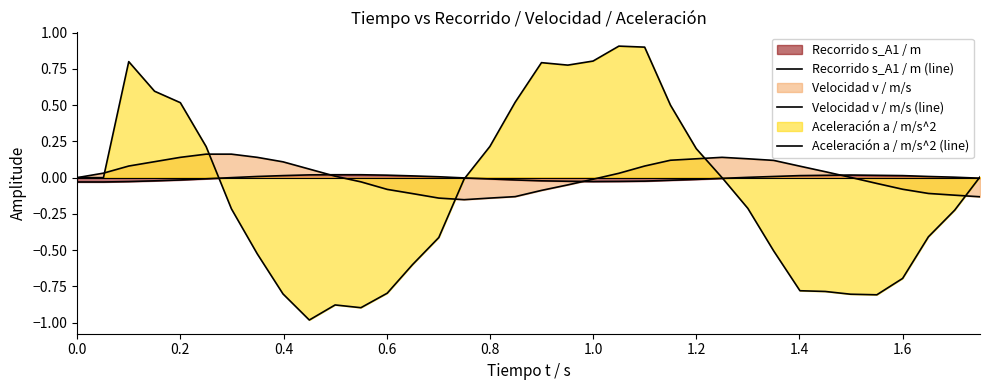

At how many categories does at least one series exceed 0?

34